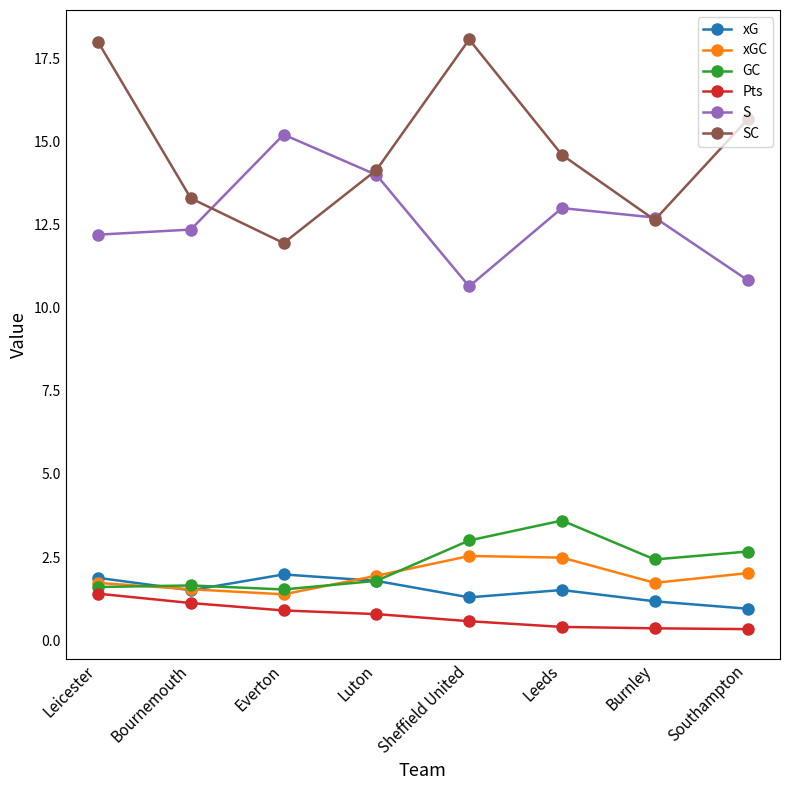

True or false: Pts and xG cross at least once.

False